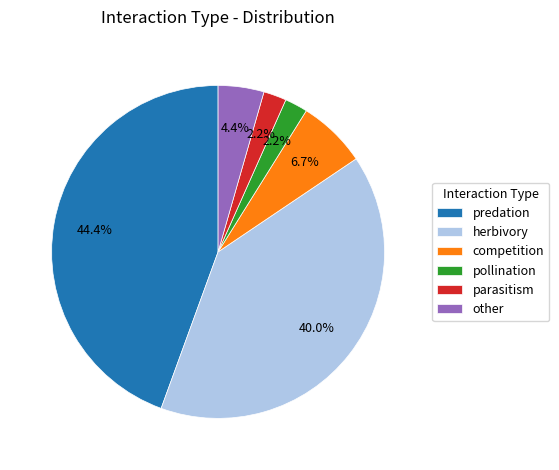

To the nearest percent, what is the average slice percentage?

17%